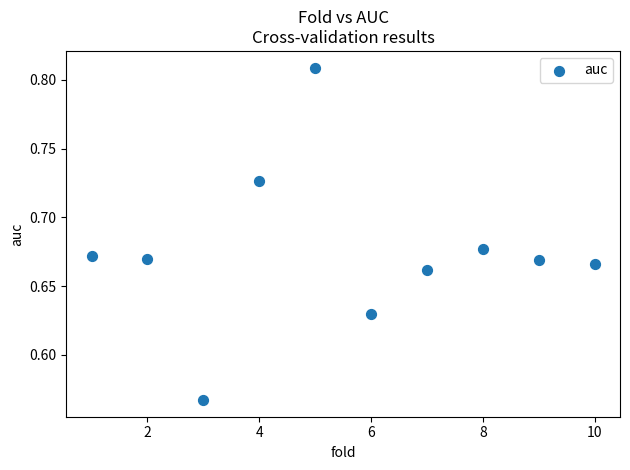

What is the range of X values (max minus min)?

9.0